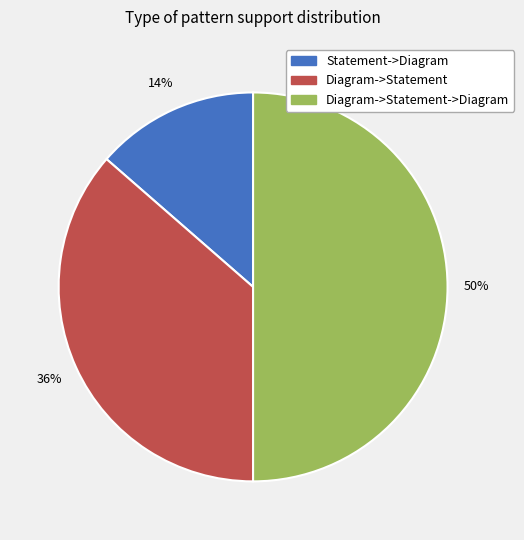

To the nearest percent, what is the average slice percentage?

33%